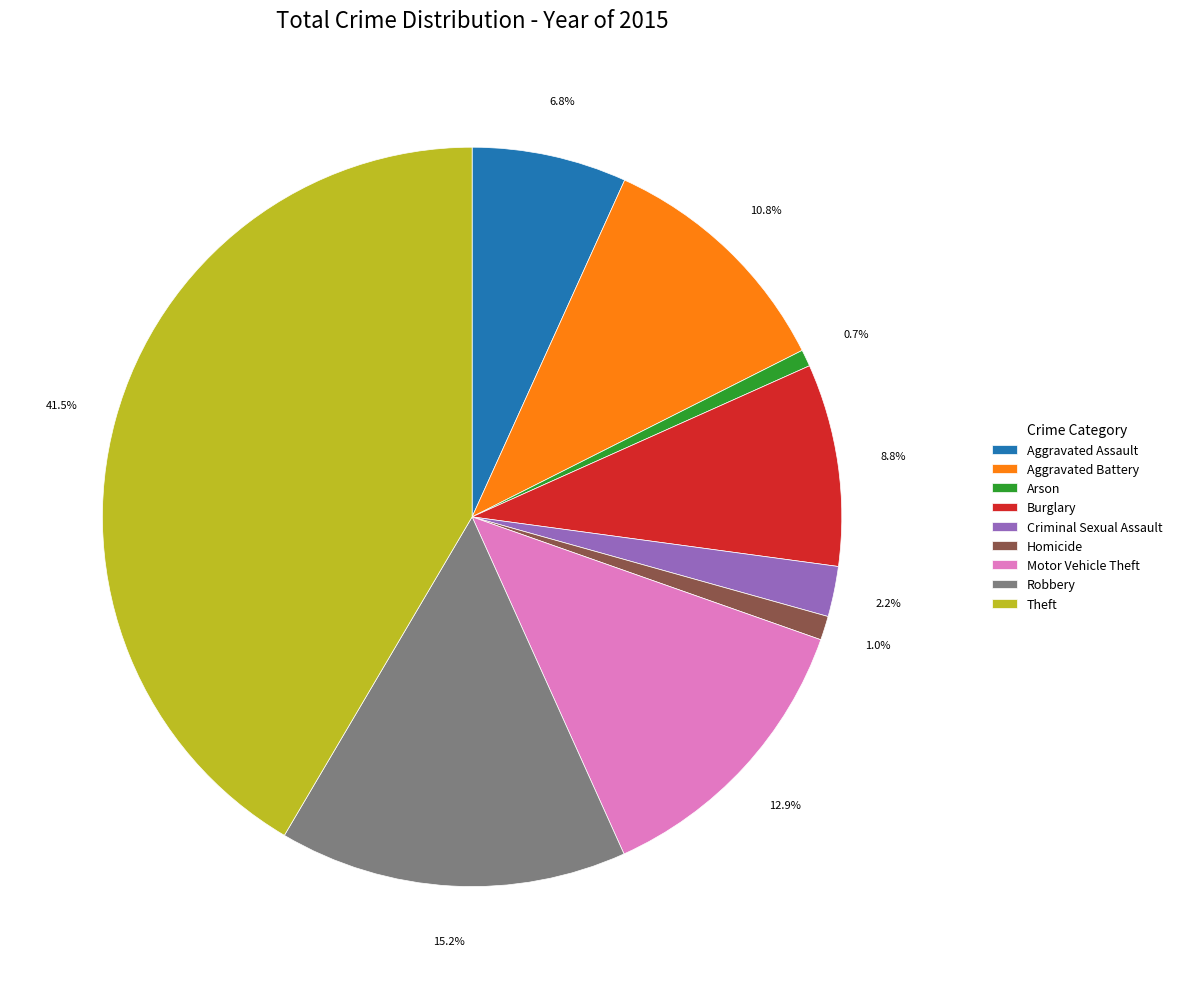

What is the largest slice in the pie chart?

Theft